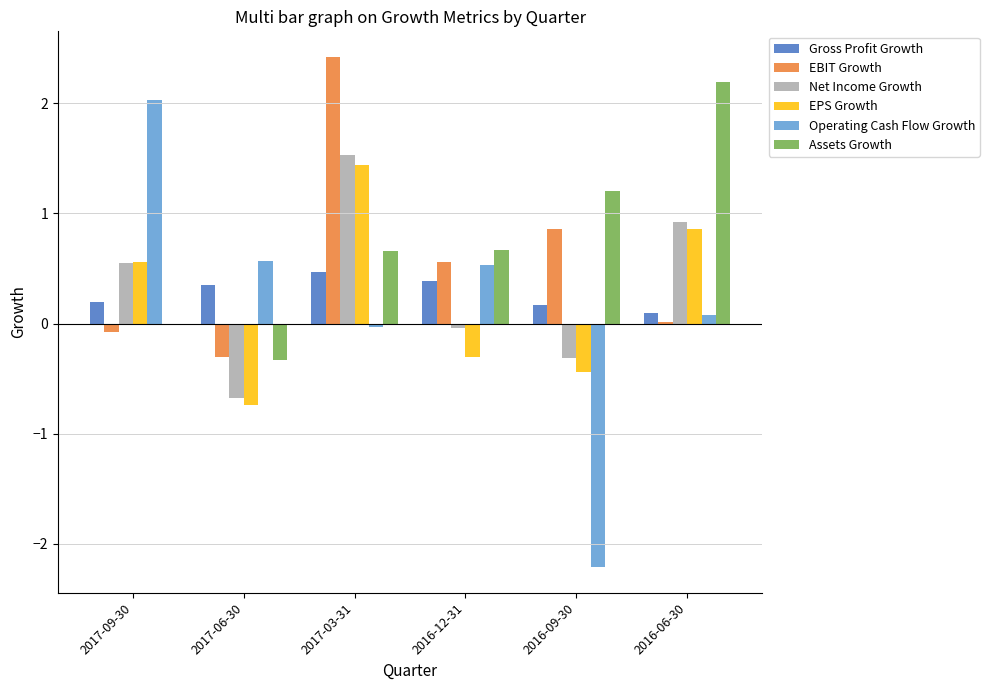

What is the maximum value shown in the chart?

2.4